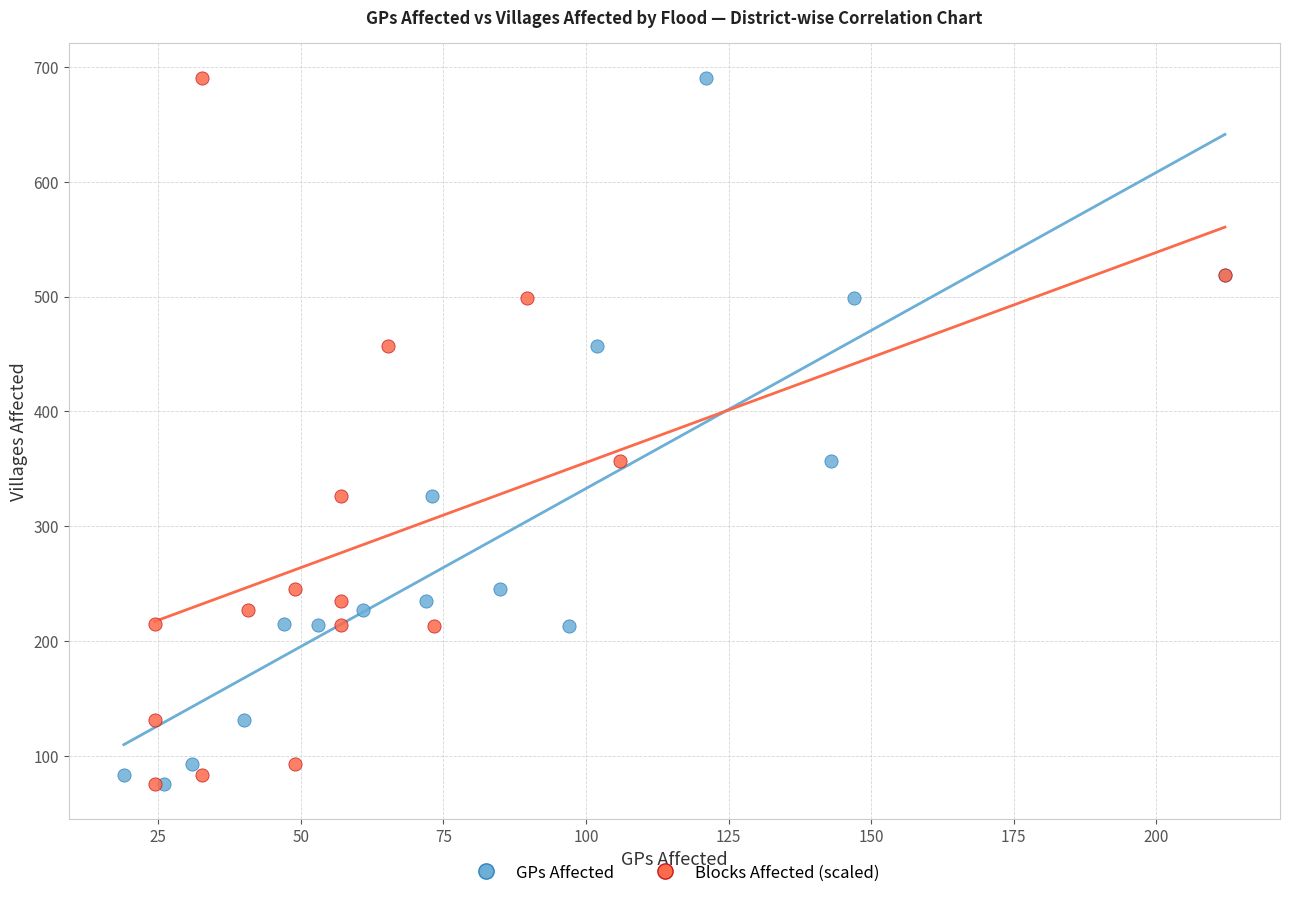

What are all the series names shown in the legend?

GPs Affected, Blocks Affected (scaled)